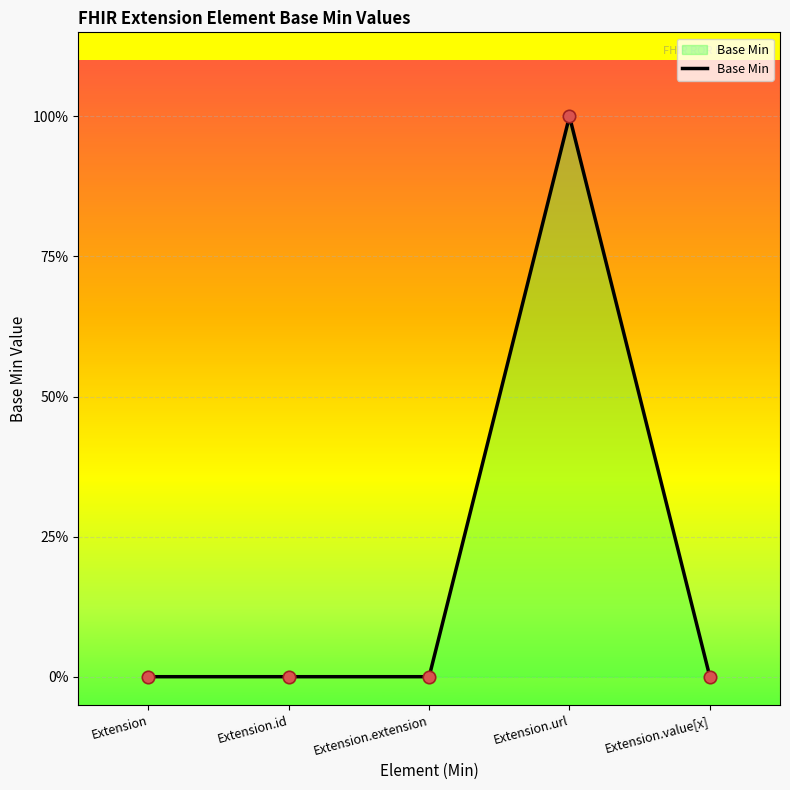

Between Extension.id and Extension, which is larger?

Extension.id